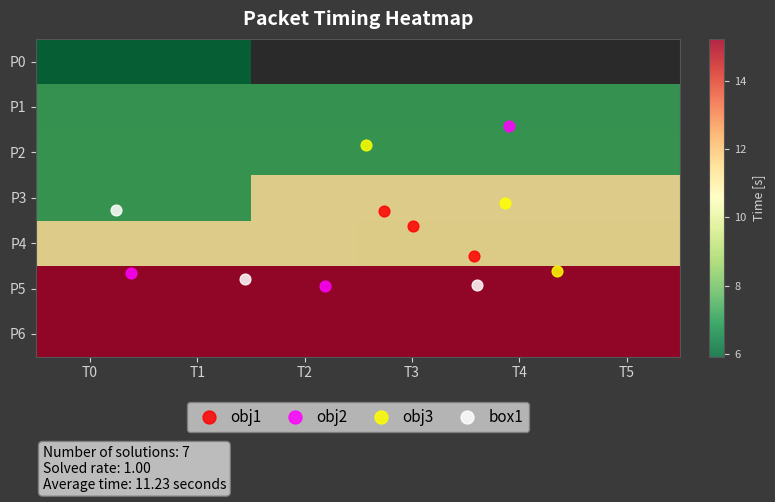

What is the sum of the Packet_5 values at T0 and T1?

30.4